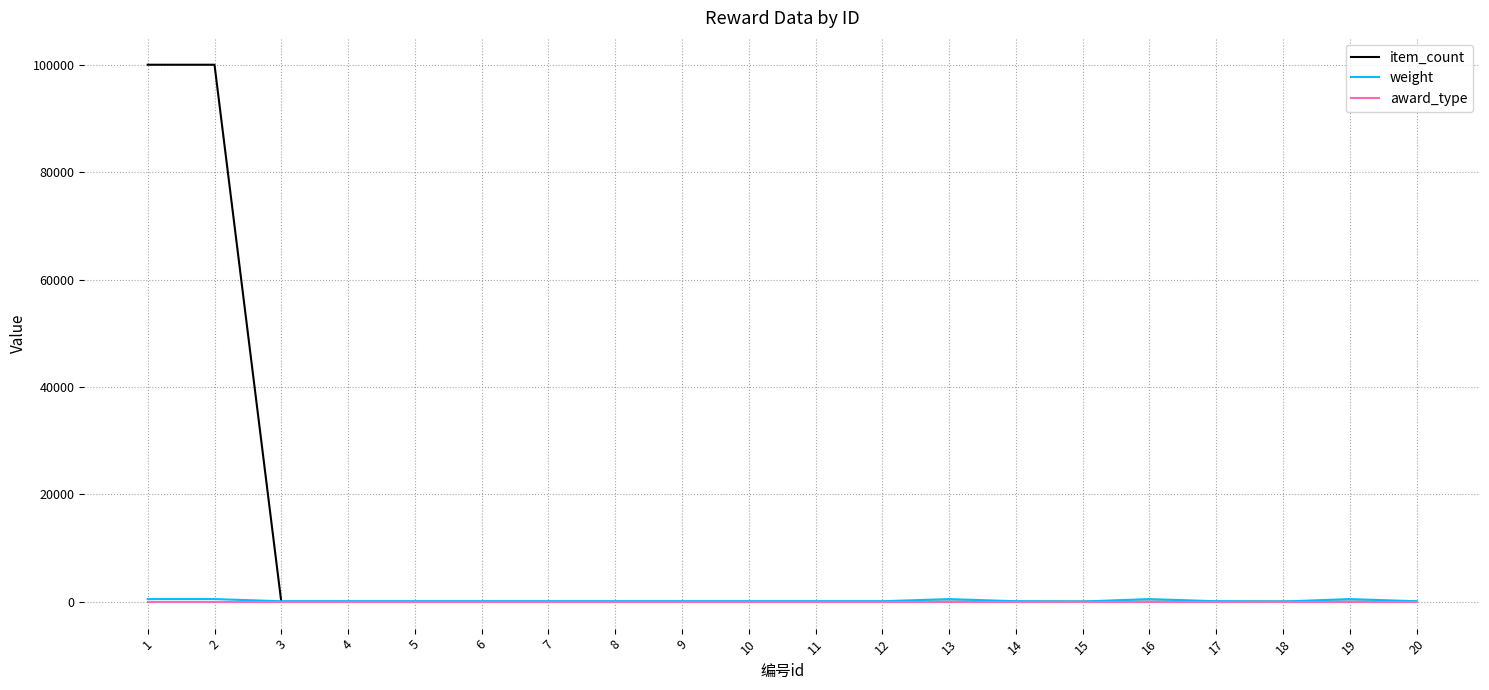

What is the maximum value for item_count?

100000